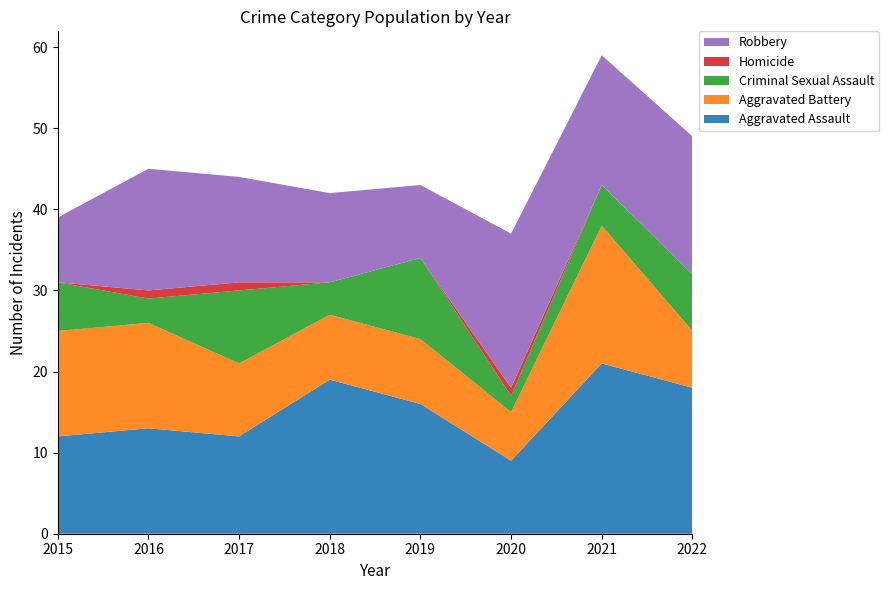

Reading right to left, transcribe all the data shown in this chart.

Aggravated Assault: 2022=18	2021=21	2020=9	2019=16	2018=19	2017=12	2016=13	2015=12
Aggravated Battery: 2022=7	2021=17	2020=6	2019=8	2018=8	2017=9	2016=13	2015=13
Criminal Sexual Assault: 2022=7	2021=5	2020=2	2019=10	2018=4	2017=9	2016=3	2015=6
Homicide: 2022=0	2021=0	2020=1	2019=0	2018=0	2017=1	2016=1	2015=0
Robbery: 2022=17	2021=16	2020=19	2019=9	2018=11	2017=13	2016=15	2015=8